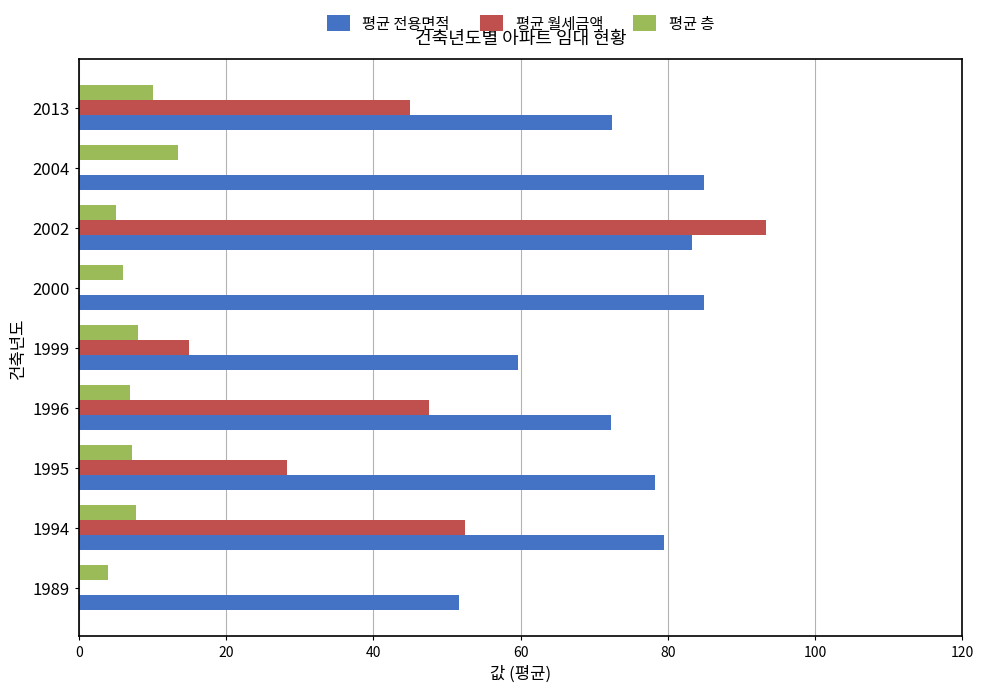

How many values in the 평균 전용면적 series exceed 78?

5